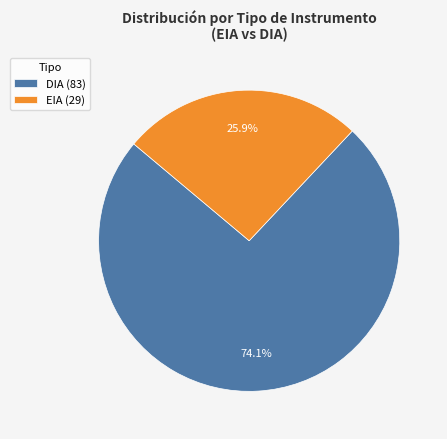

To the nearest percent, what is the difference between the EIA and DIA slice percentages?

48%